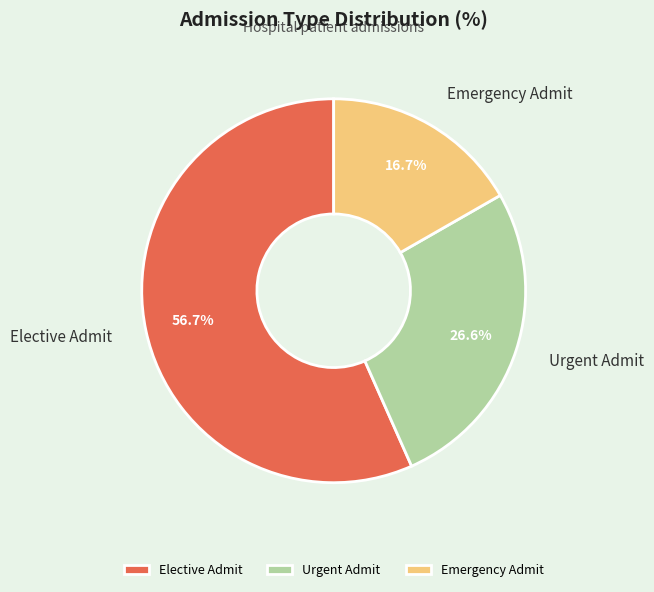

How much of the chart is everything except Elective Admit?

43.3%